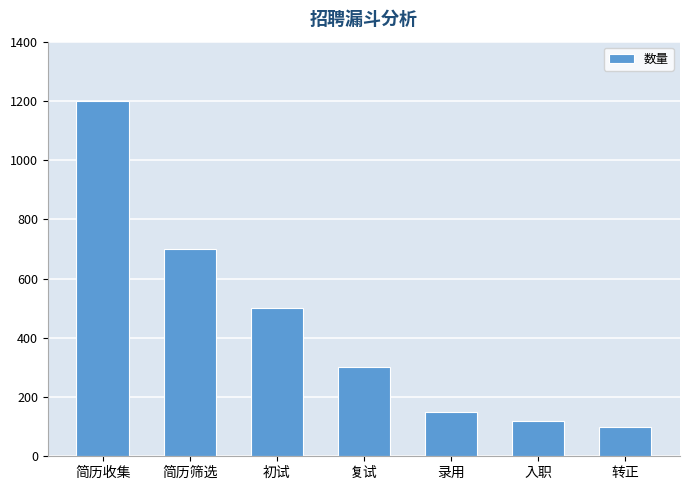

What is the smallest value displayed?

100